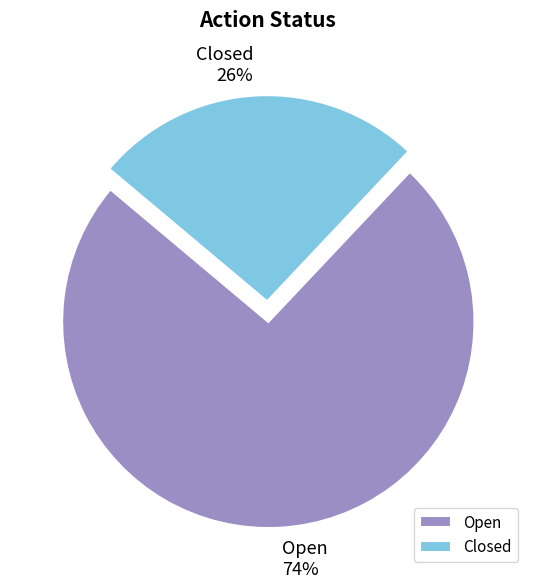

True or false: Closed accounts for 26% of the total.

True